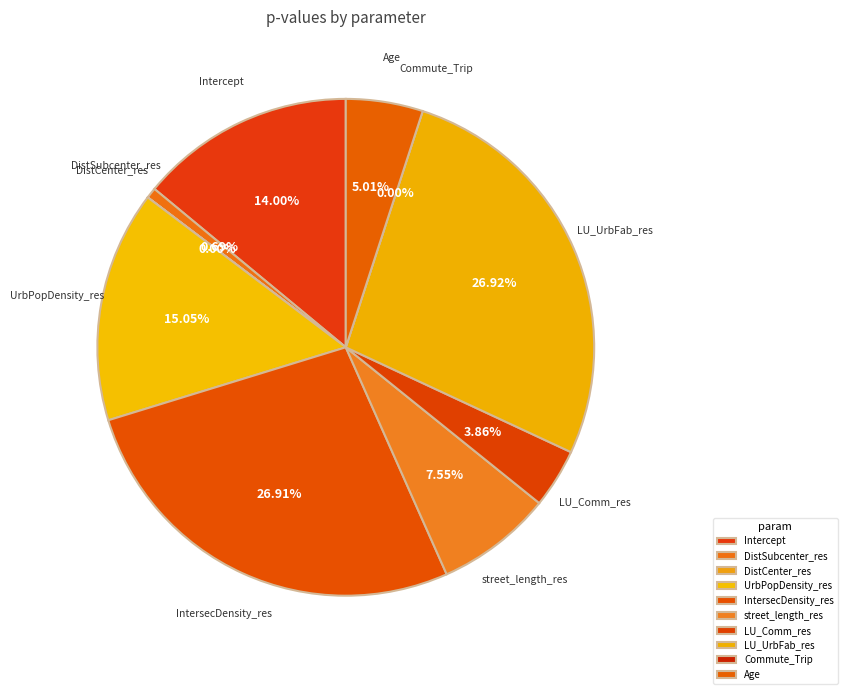

What is the change in value from UrbPopDensity_res to LU_Comm_res?

-0.4